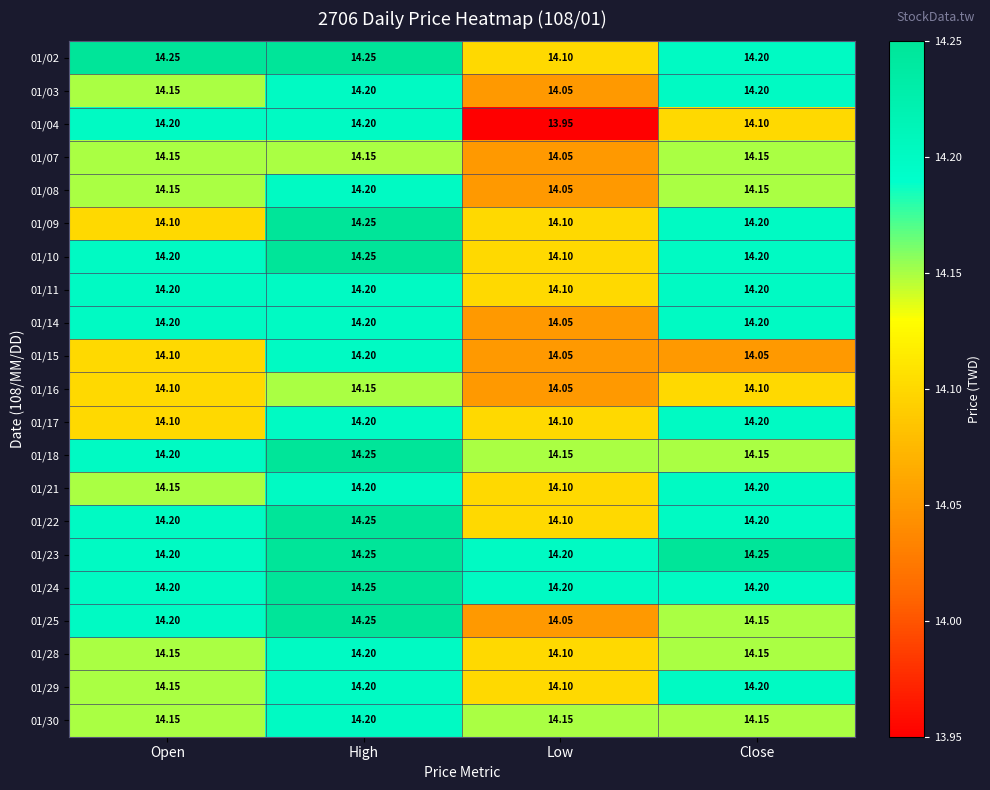

Is the value of 01/21 at High greater than the value of 01/25 at High?

No